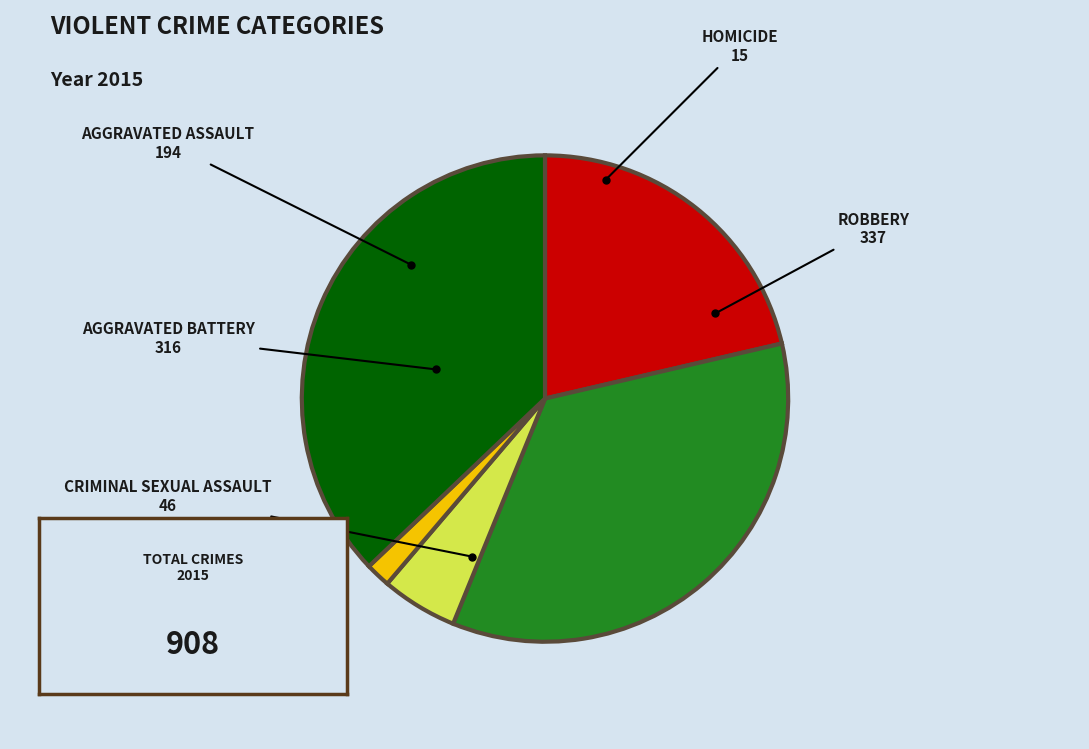

Between Robbery and Homicide, which is larger?

Robbery